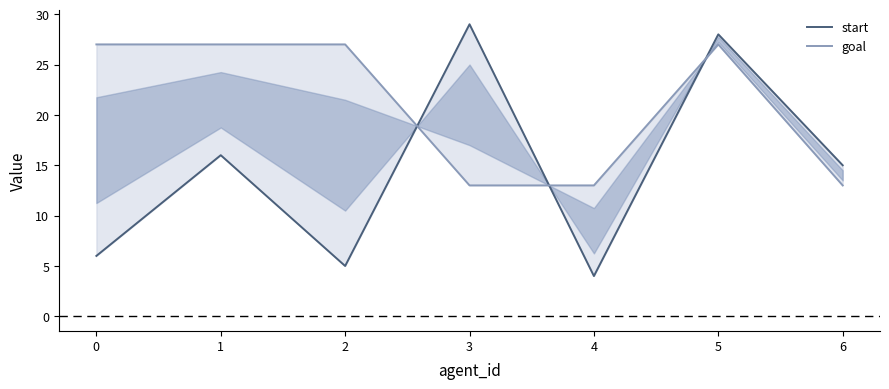

The goal series shows 8 at 3. True or false?

False